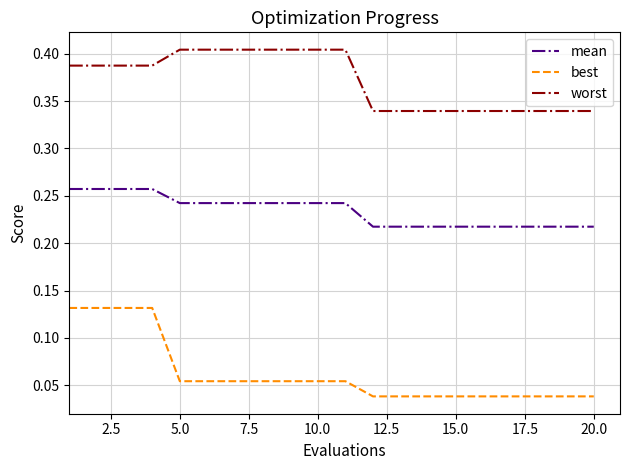

Count the number of data series in this chart.

3